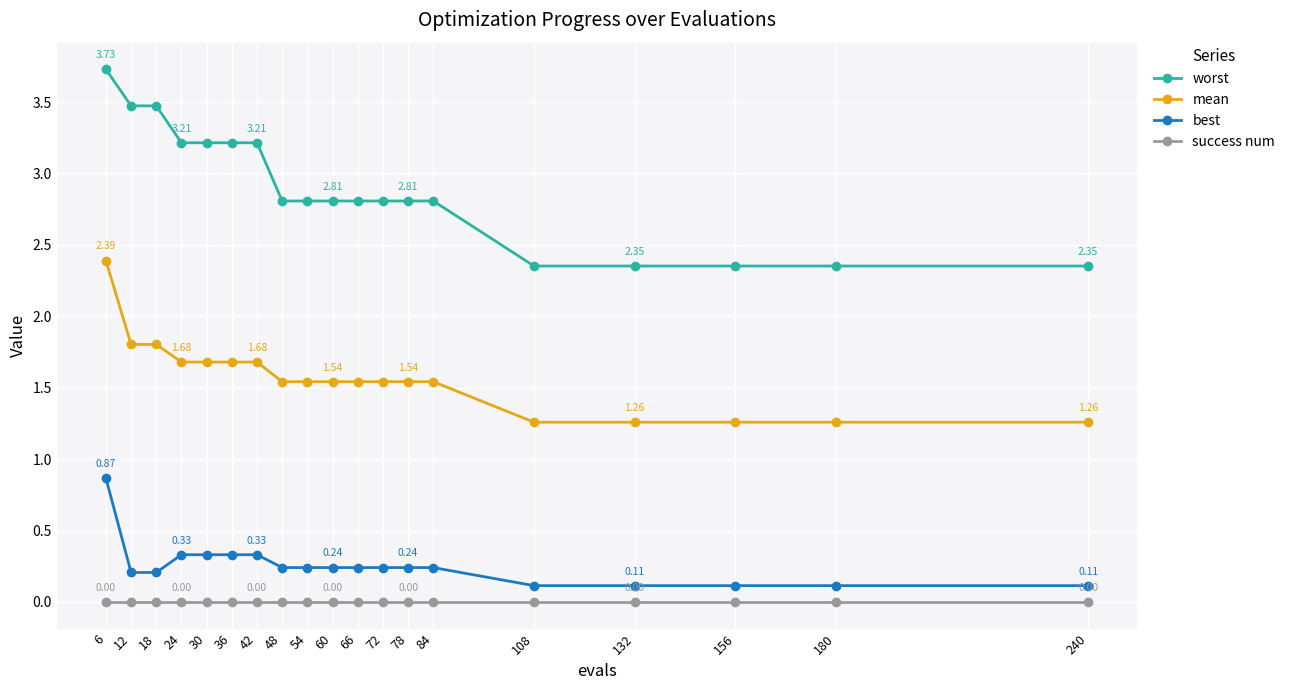

True or false: mean and best cross at least once.

False